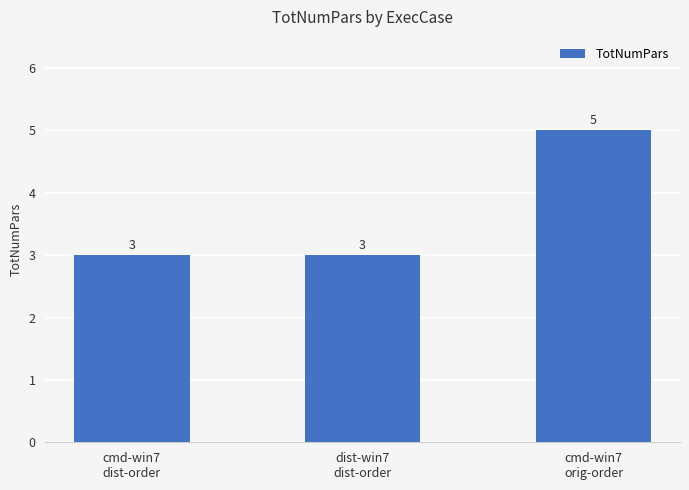

What is the average value?

4